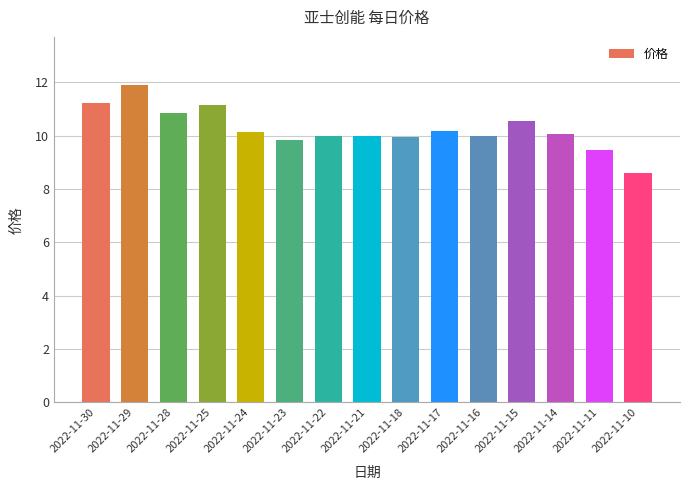

At which category does the chart reach its minimum across all series?

2022-11-10